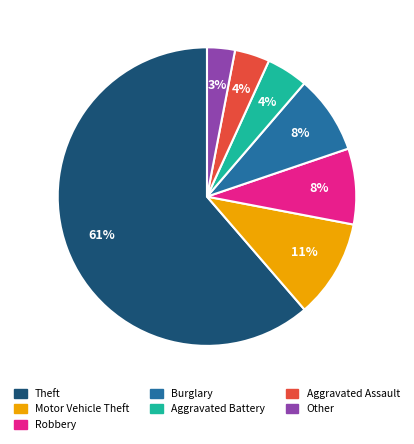

To the nearest percent, what is the average slice percentage?

14%